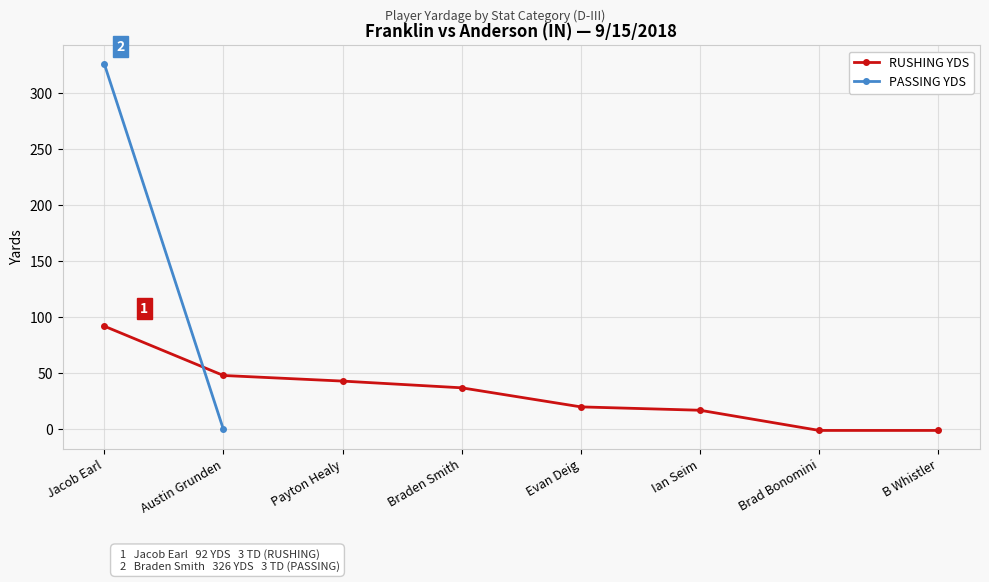

List the labels in order of value, largest first.

Jacob Earl, Austin Grunden, Payton Healy, Braden Smith, Evan Deig, Ian Seim, Brad Bonomini, B Whistler